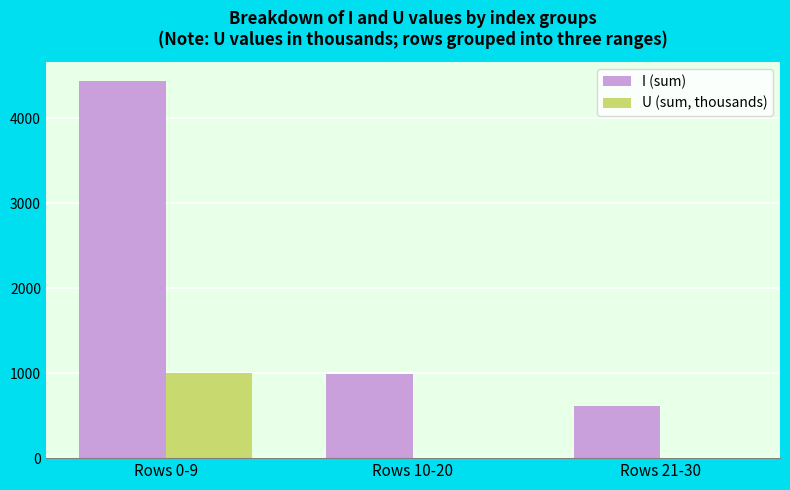

Are the bars grouped side by side (vs. stacked)?

Yes